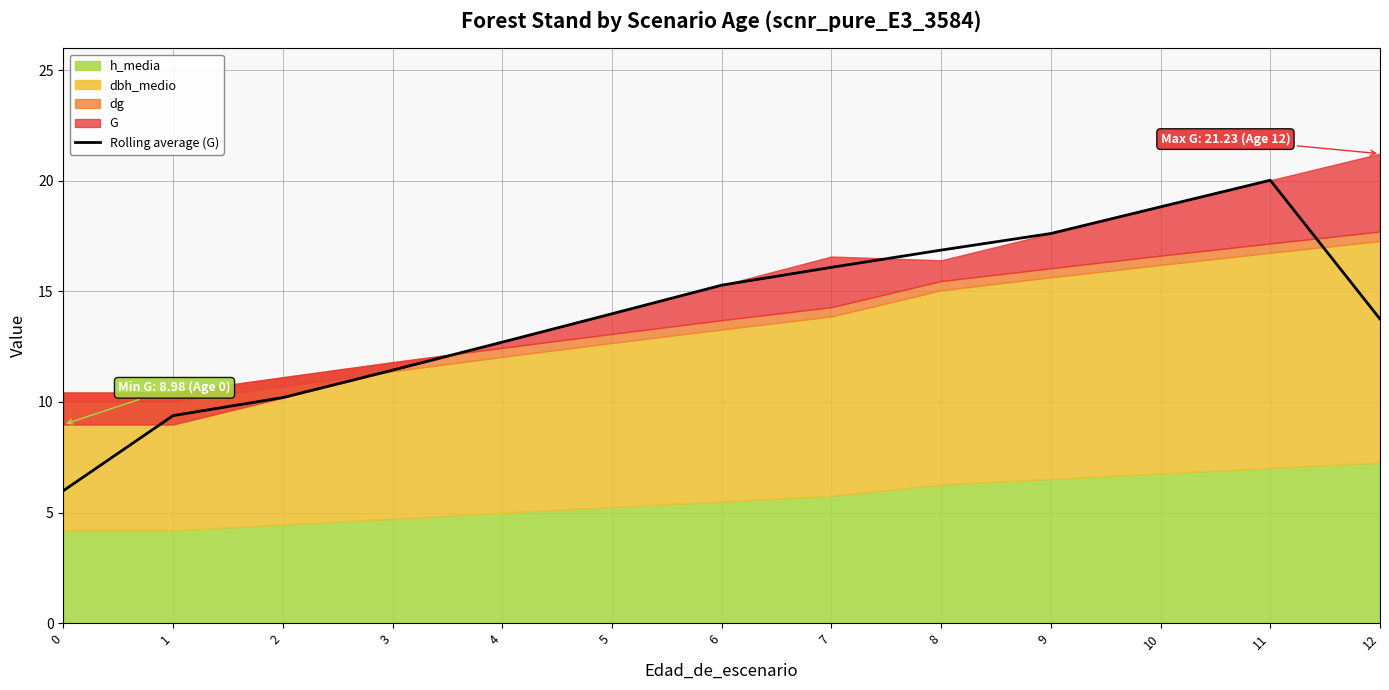

The chart shows a value of 11.9 at 9. True or false?

False